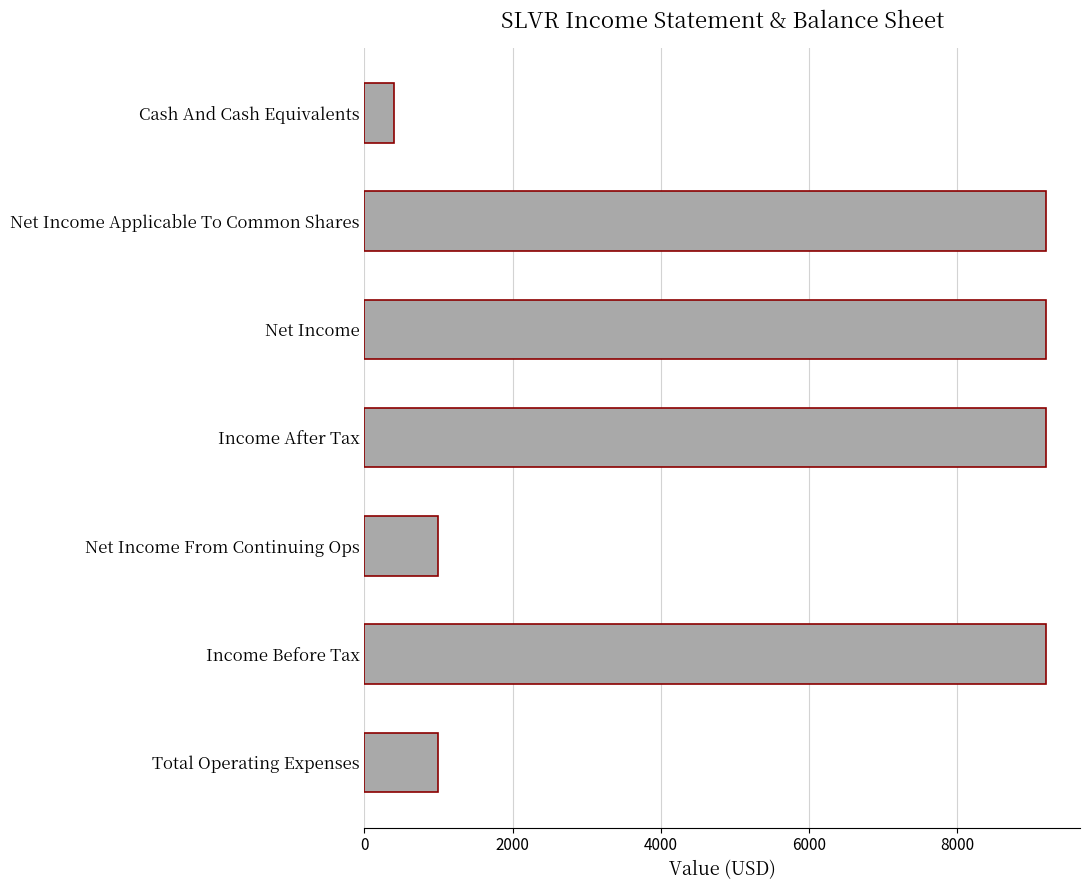

At which category does the chart reach its minimum across all series?

Cash And Cash Equivalents